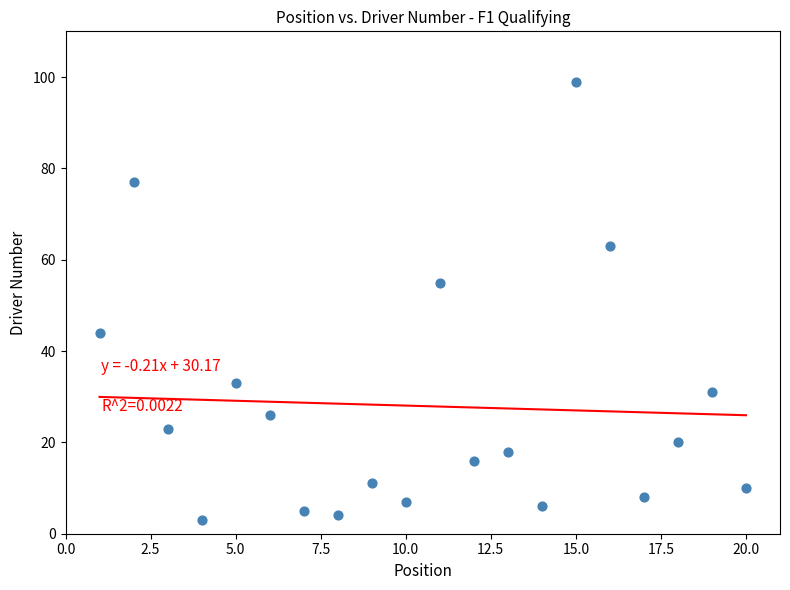

What Y value in the scatter plot is closest to 51?

55